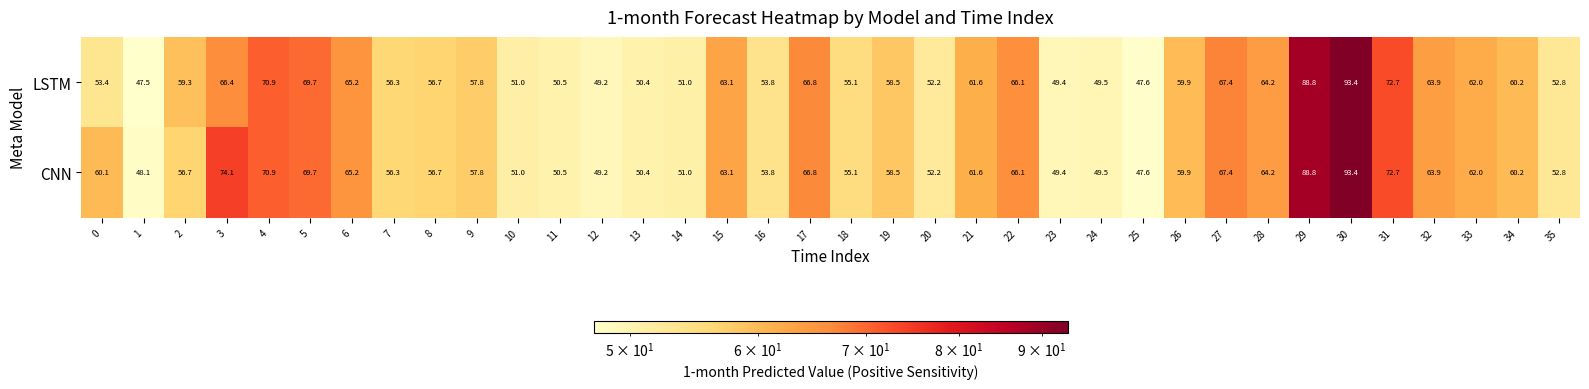

At which category is the sum across all series the highest?

30